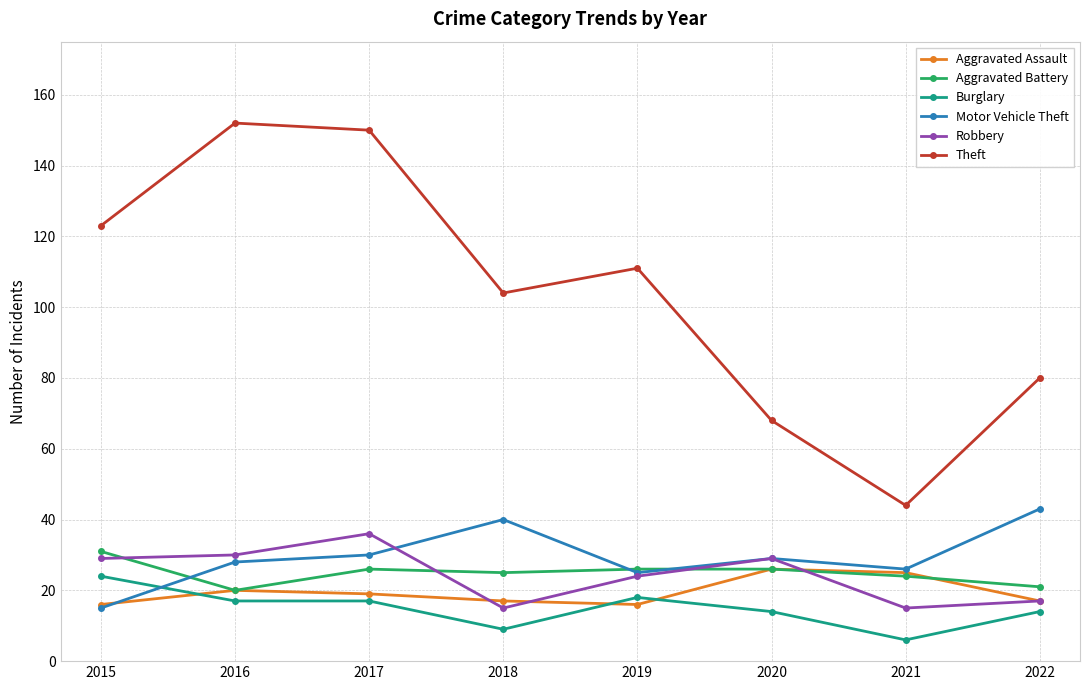

What is the value of the Robbery point at the 3rd from the left?

36